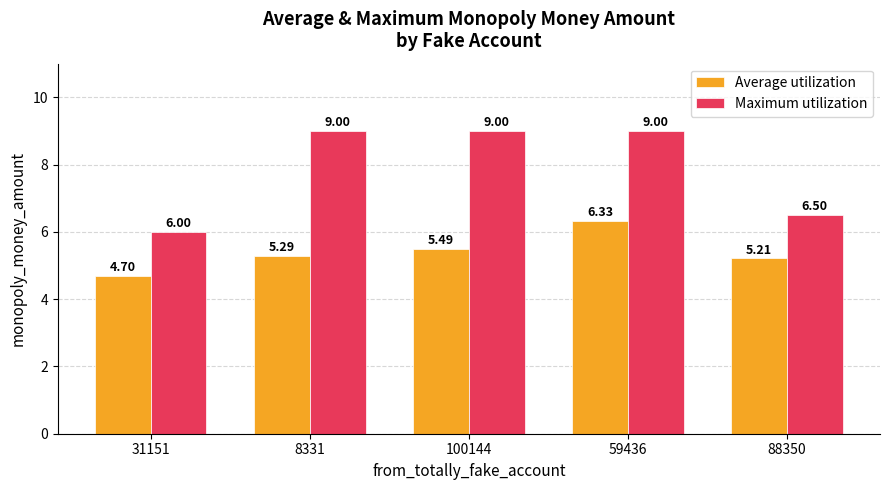

What is the greatest value displayed?

9.0